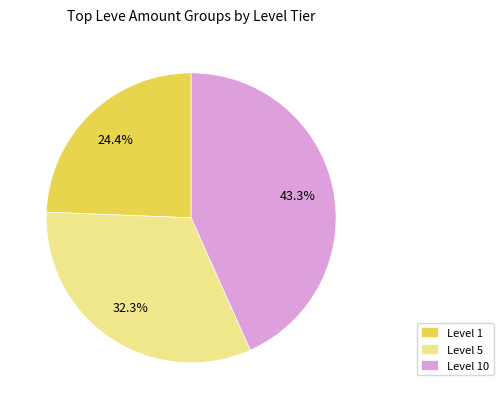

Does Level 10 account for over 50% of the chart?

No